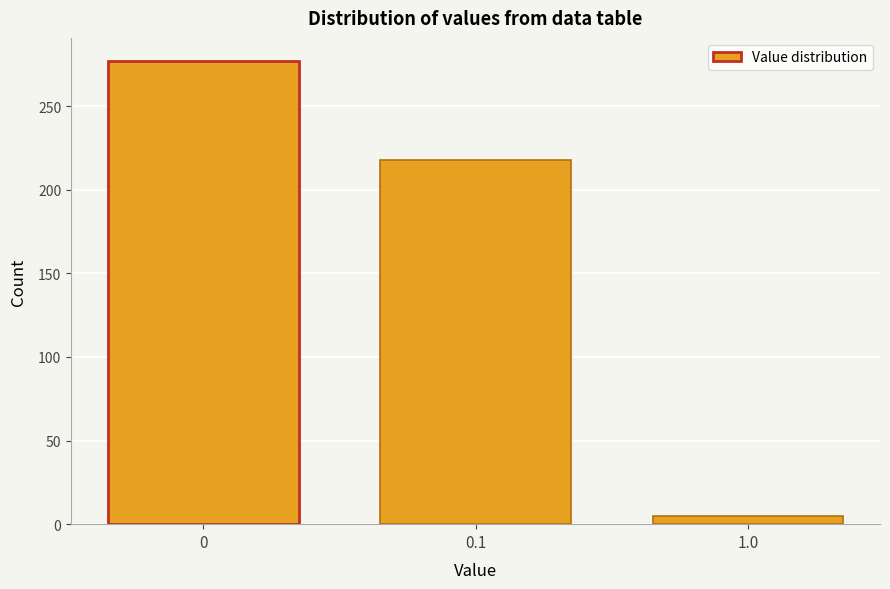

Reading left to right, list all the values displayed in this chart.

0=277	0.1=218	1.0=5